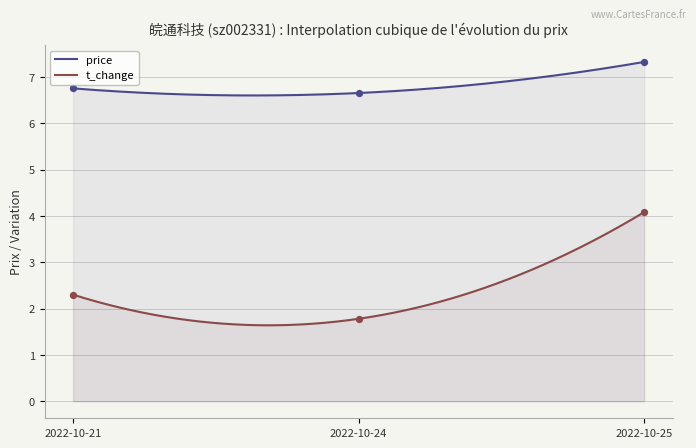

At which category is the sum across all series the highest?

2022-10-25